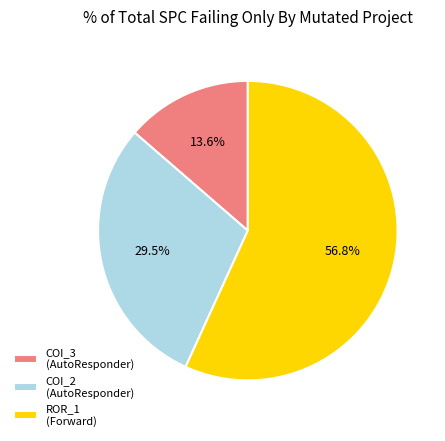

What is the largest slice in the pie chart?

ROR_1 (Forward)